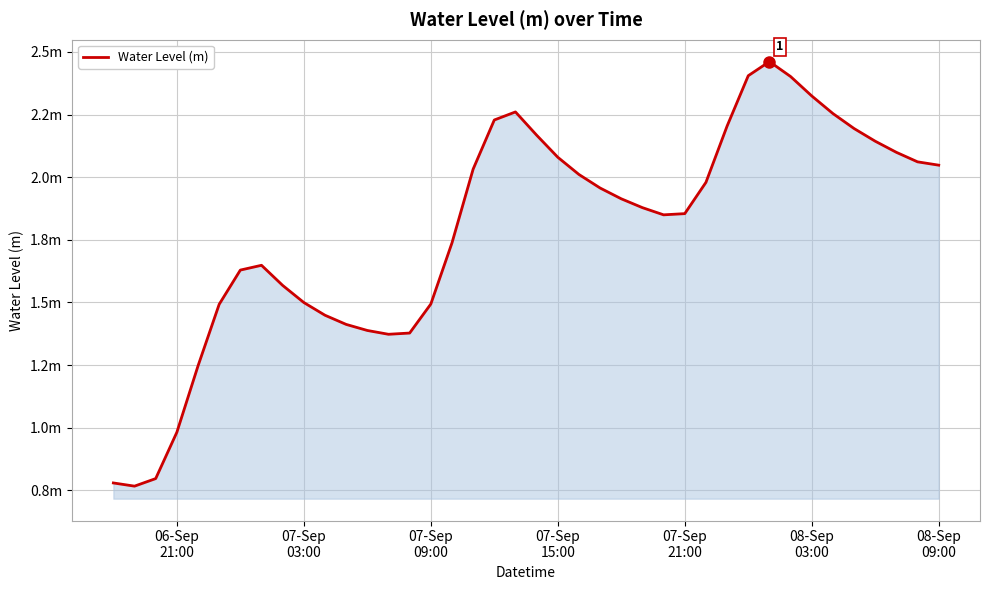

Does the chart have visible grid lines?

Yes